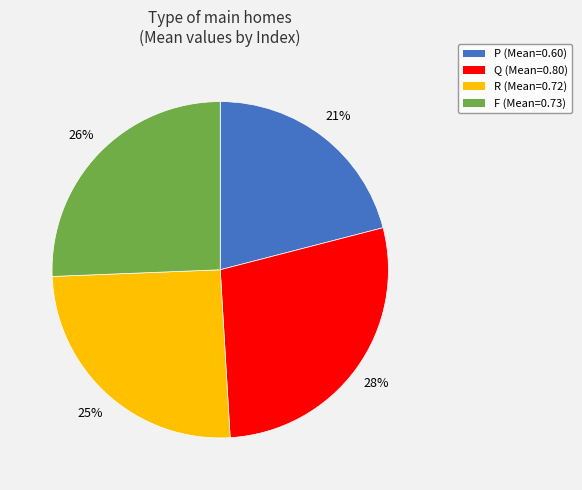

The F slice represents 26% of the pie. True or false?

True